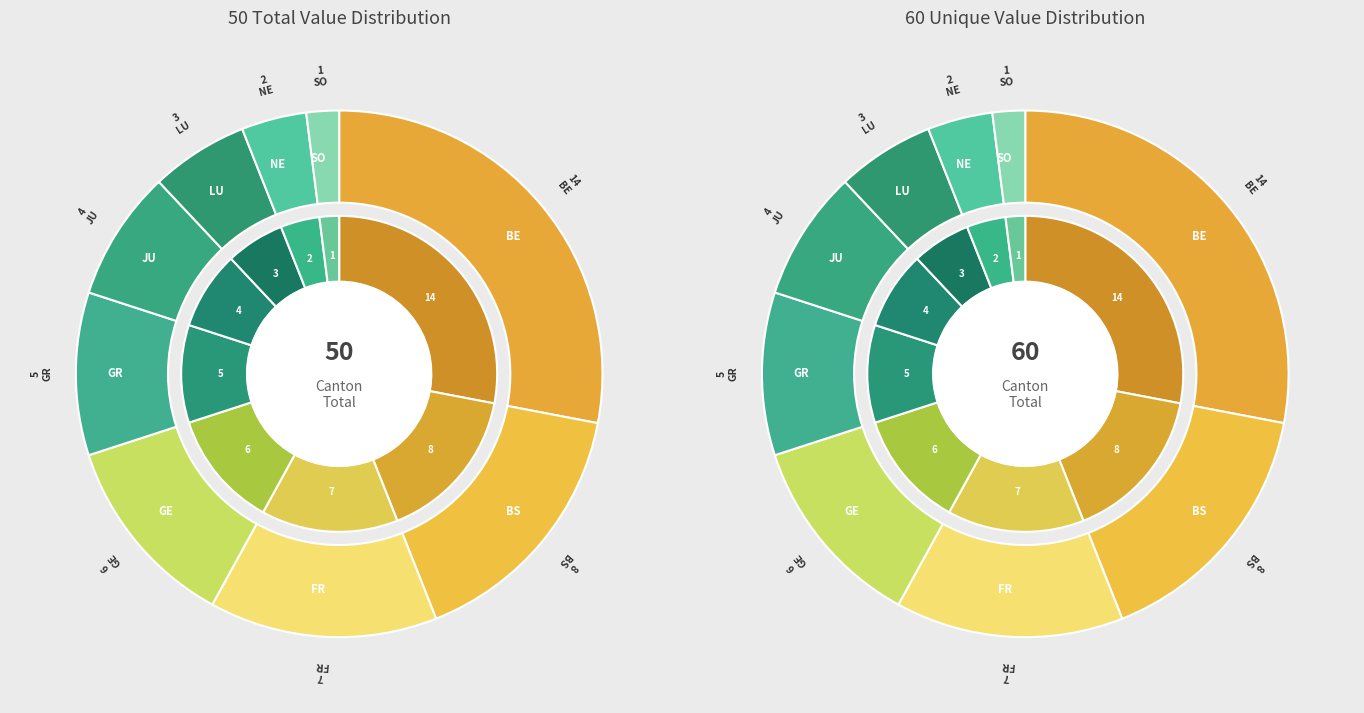

To the nearest percent, what is the difference between the largest and smallest slice percentages?

26%